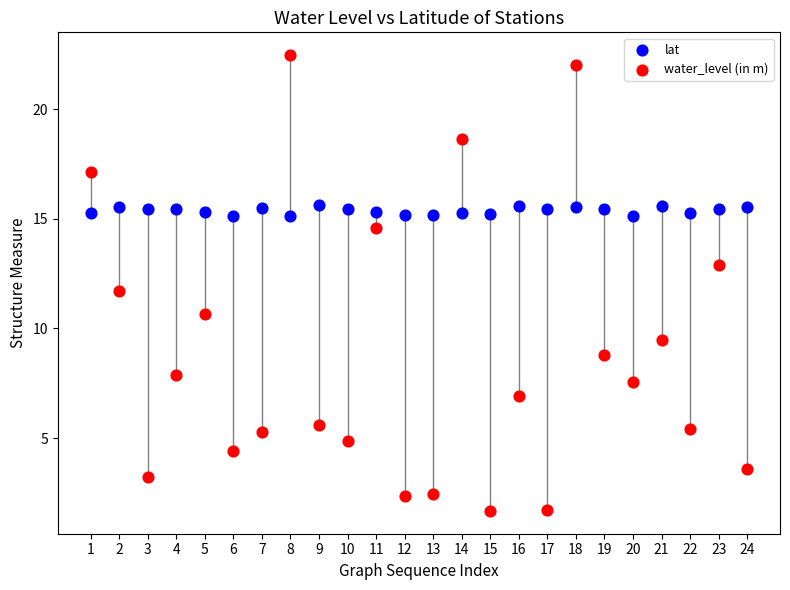

Which series reaches the minimum Y coordinate?

water_level (in m)